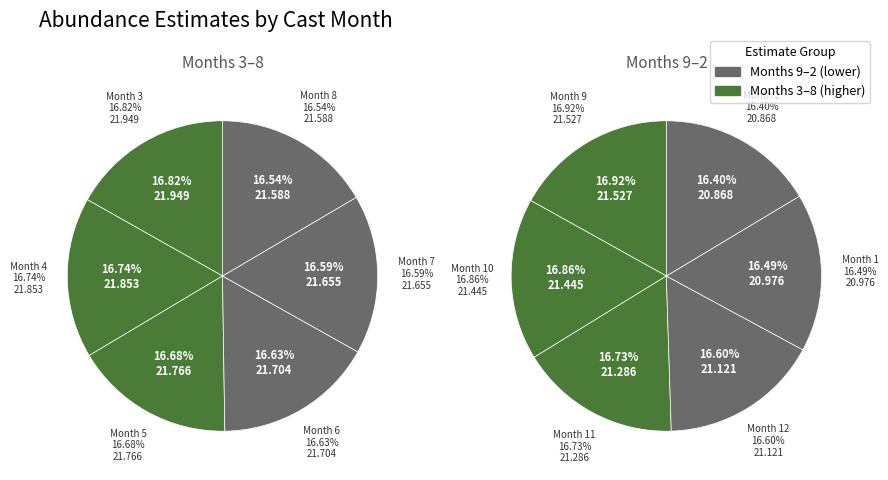

Approximately how many times larger is the value at 5 compared to 12?

1.0